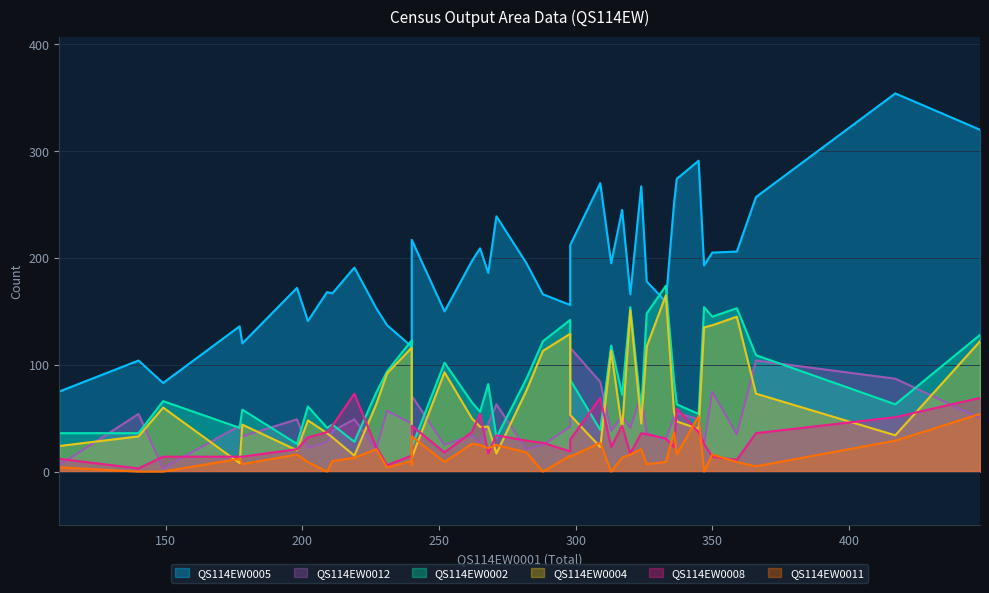

Which category has the lowest value across all series?

149